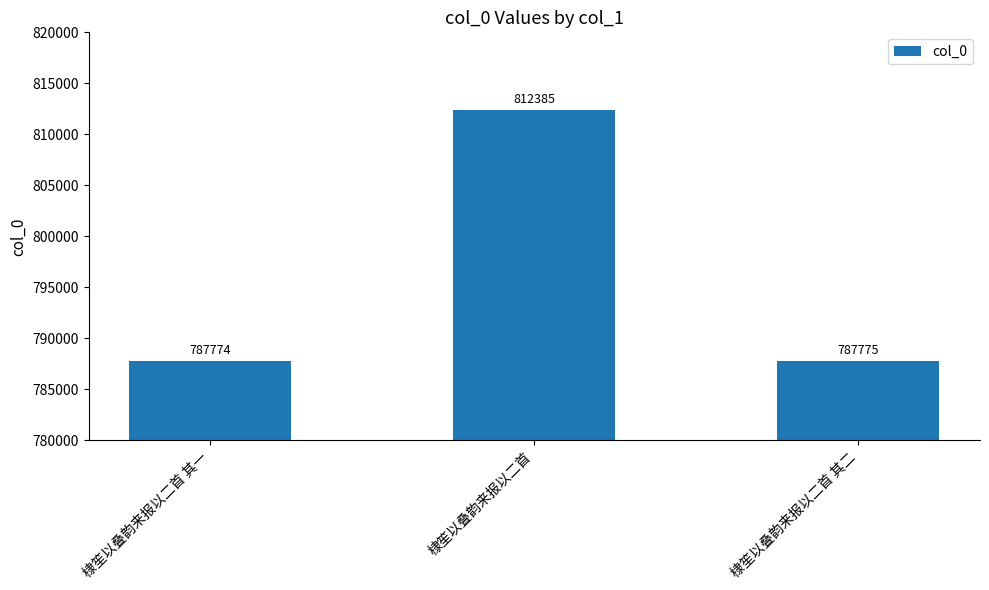

Where does the data first go above 787775?

棣笙以叠韵来报以二首